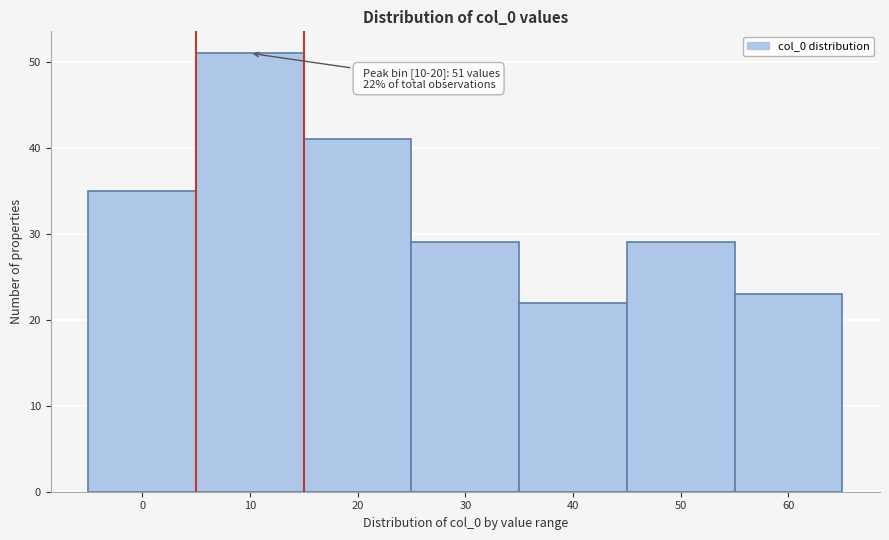

Reading right to left, what are all the values shown in this chart?

60=23	50=29	40=22	30=29	20=41	10=51	0=35